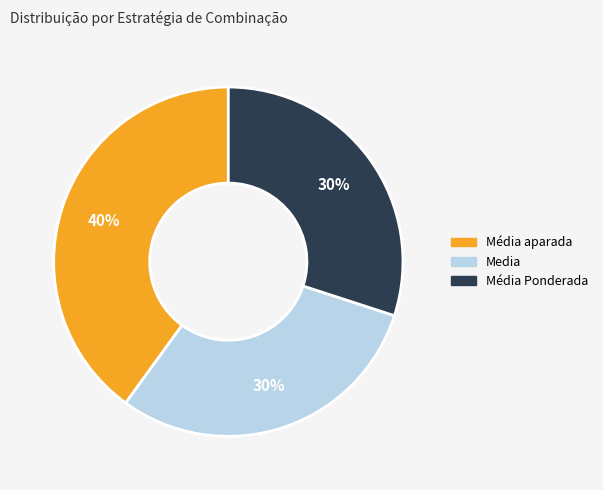

Count the number of slices in the pie.

3